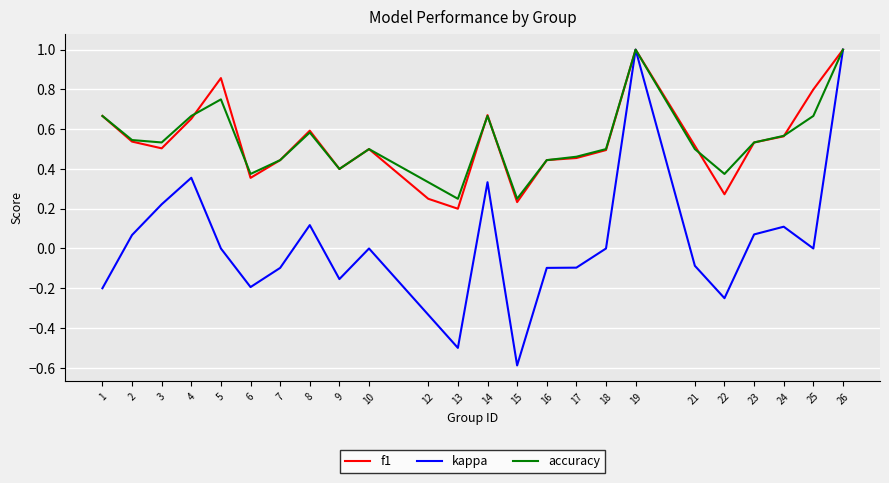

Is the value of f1 at 21 greater than the value of accuracy at 6?

Yes